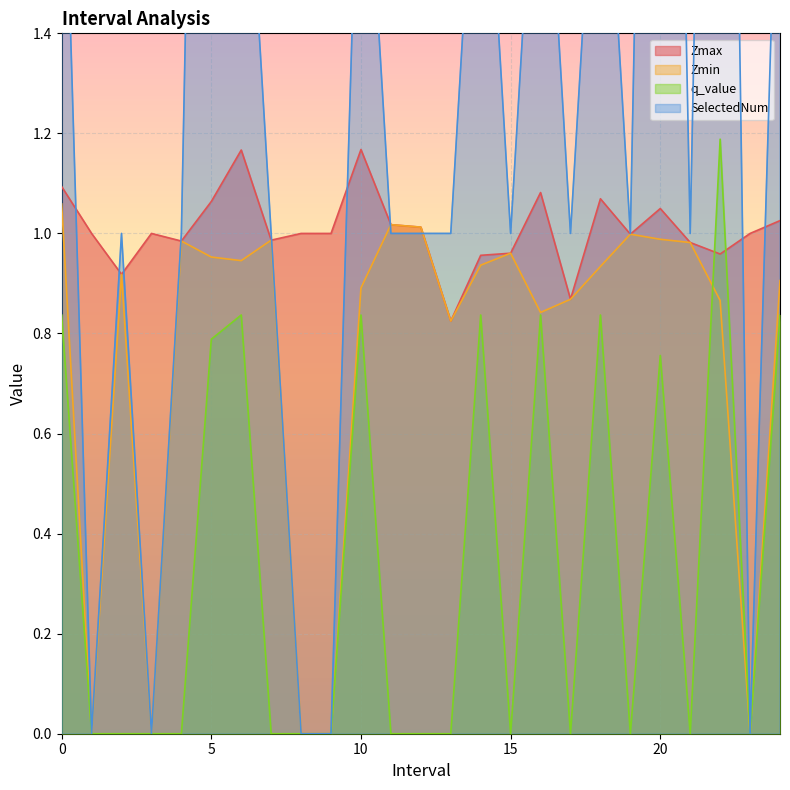

What is the value of the Zmax point at the 18th from the left?

0.9